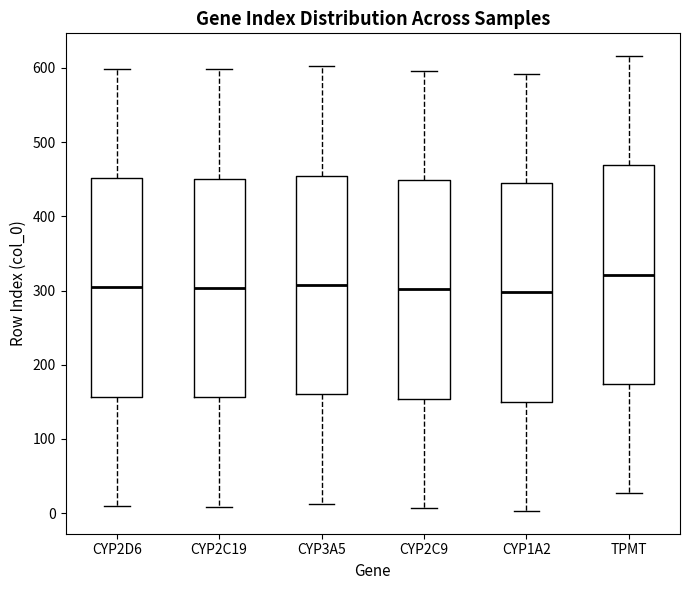

Where does the median line of the box for CYP2C19 sit on the y-axis? The values are not printed on the chart, so give them approximately, as read against the axis.

300